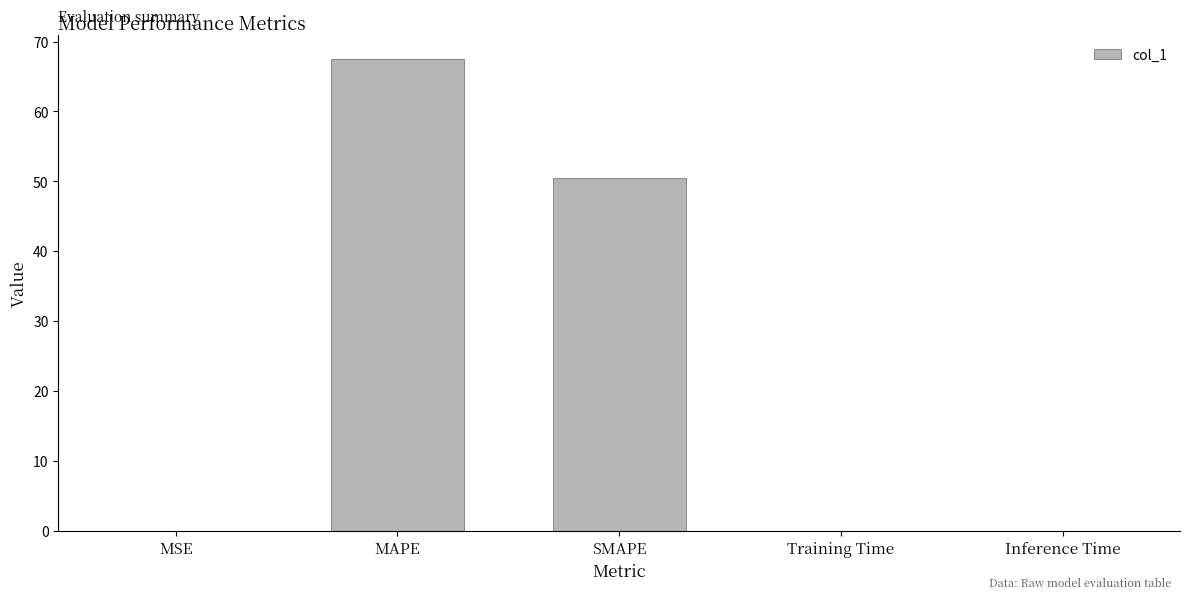

What value does the data have at SMAPE?

50.5